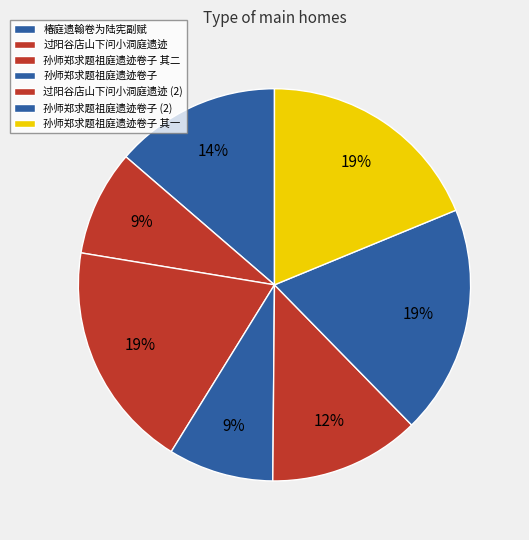

Does any single category account for the majority?

No